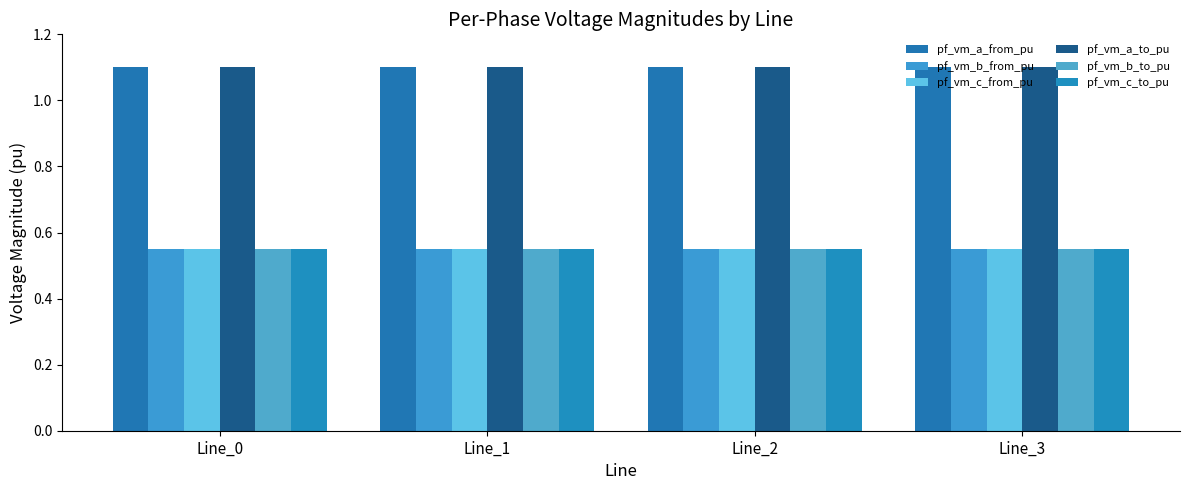

The pf_vm_b_from_pu series shows 0.6 at Line_0. True or false?

True